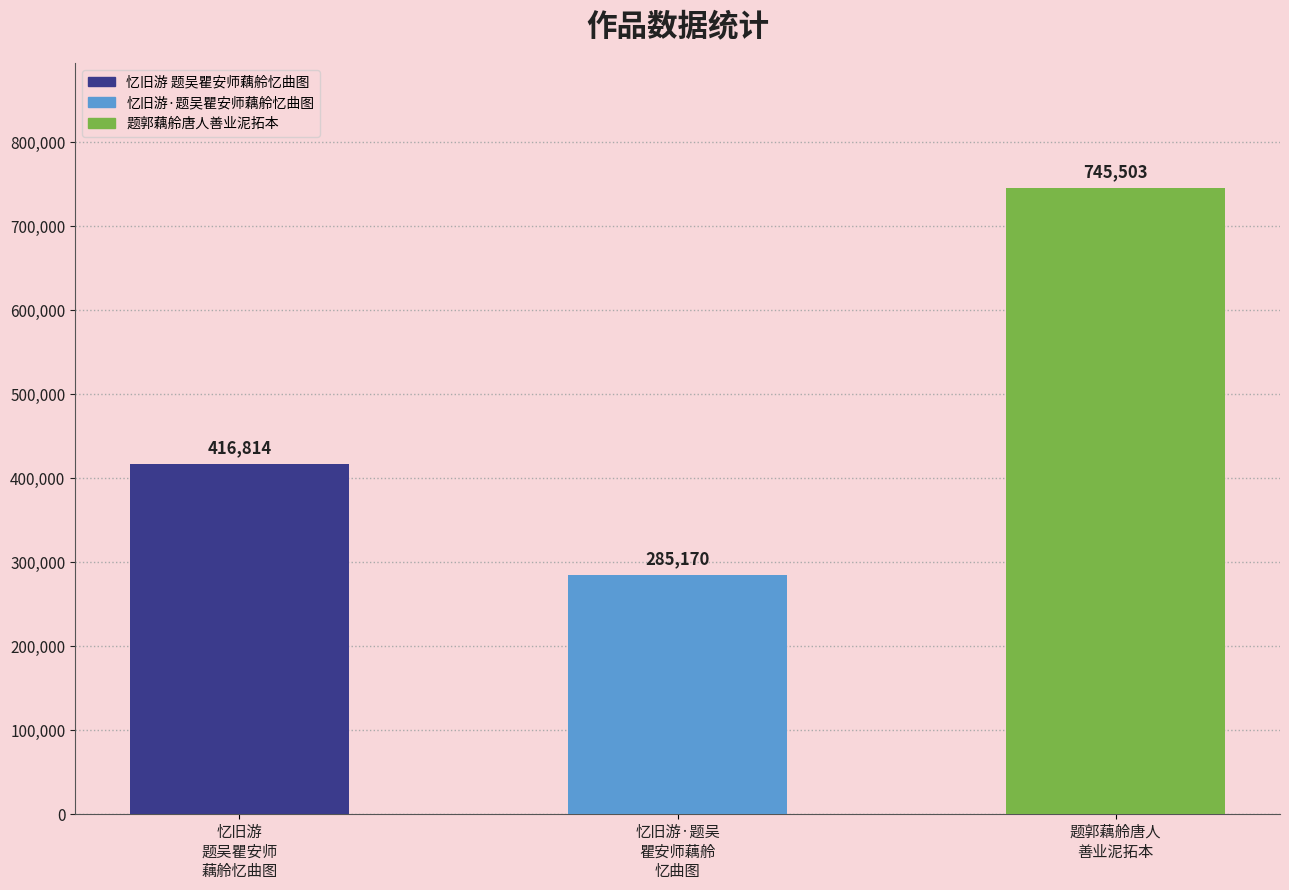

What is the change in value from 忆旧游
题吴瞿安师
藕舲忆曲图 to 题郭藕舲唐人
善业泥拓本?

+328689